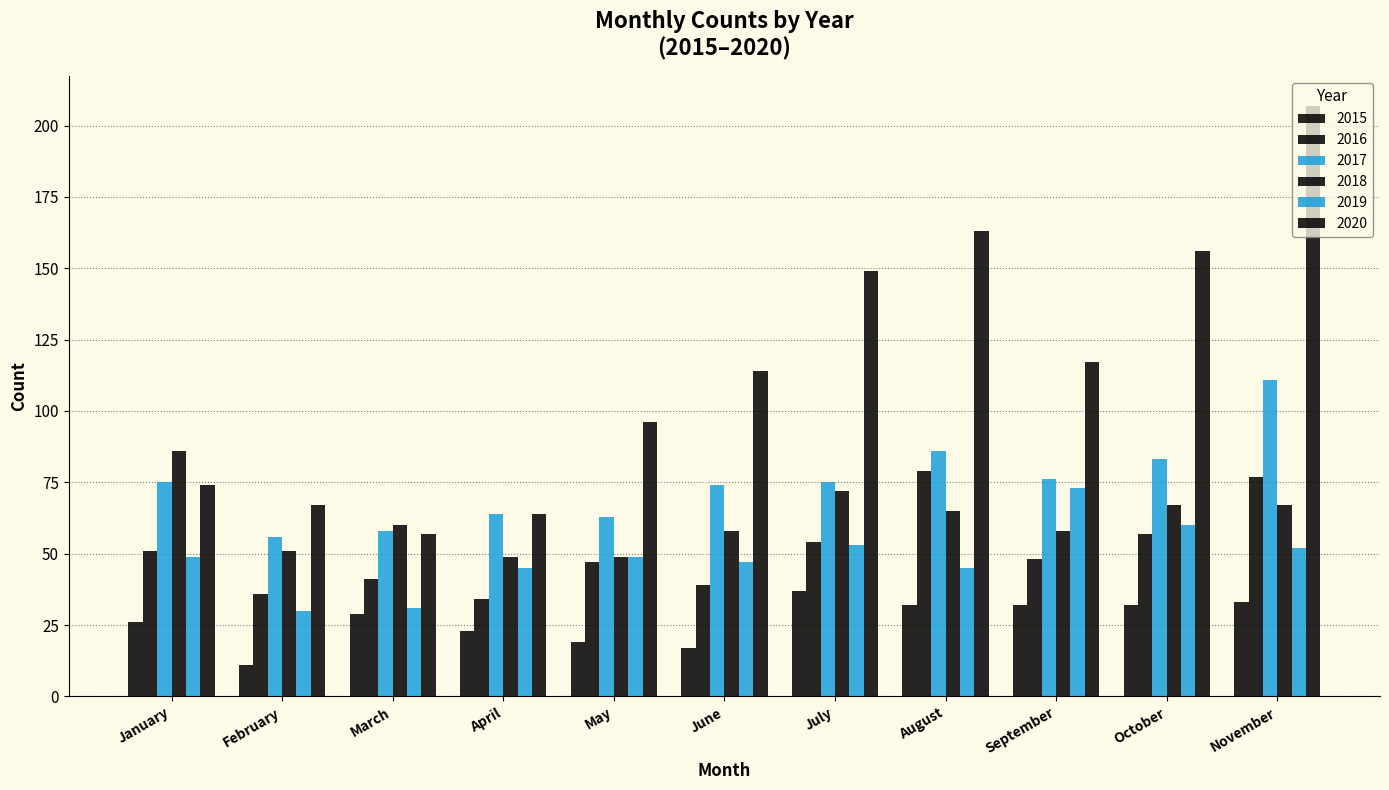

How many bars are there in total?

66